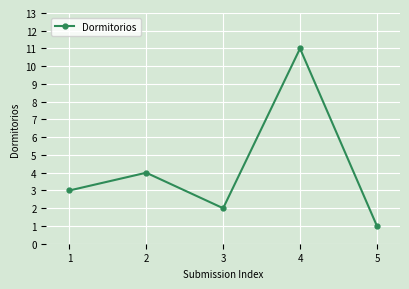

What is the value of the 3rd point from the left?

2